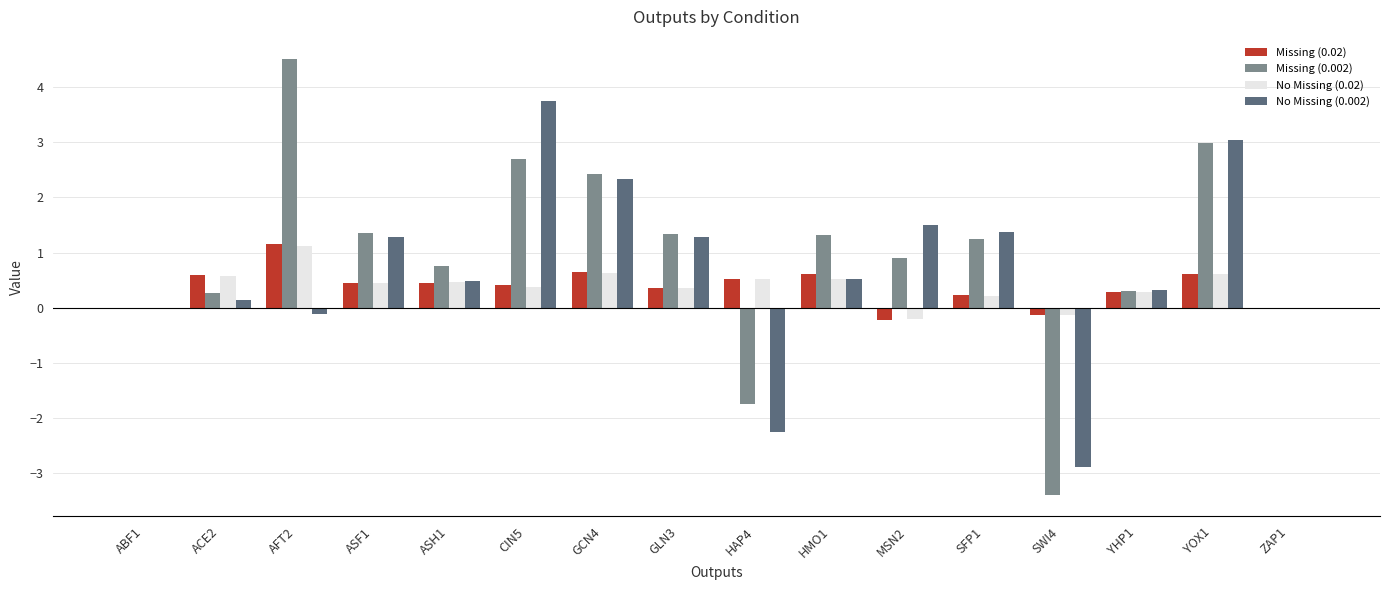

What is the total value across all series at GLN3?

3.4